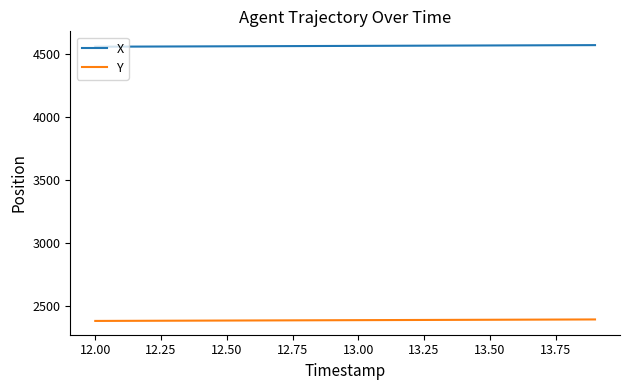

What is the minimum value for X?

4555.8